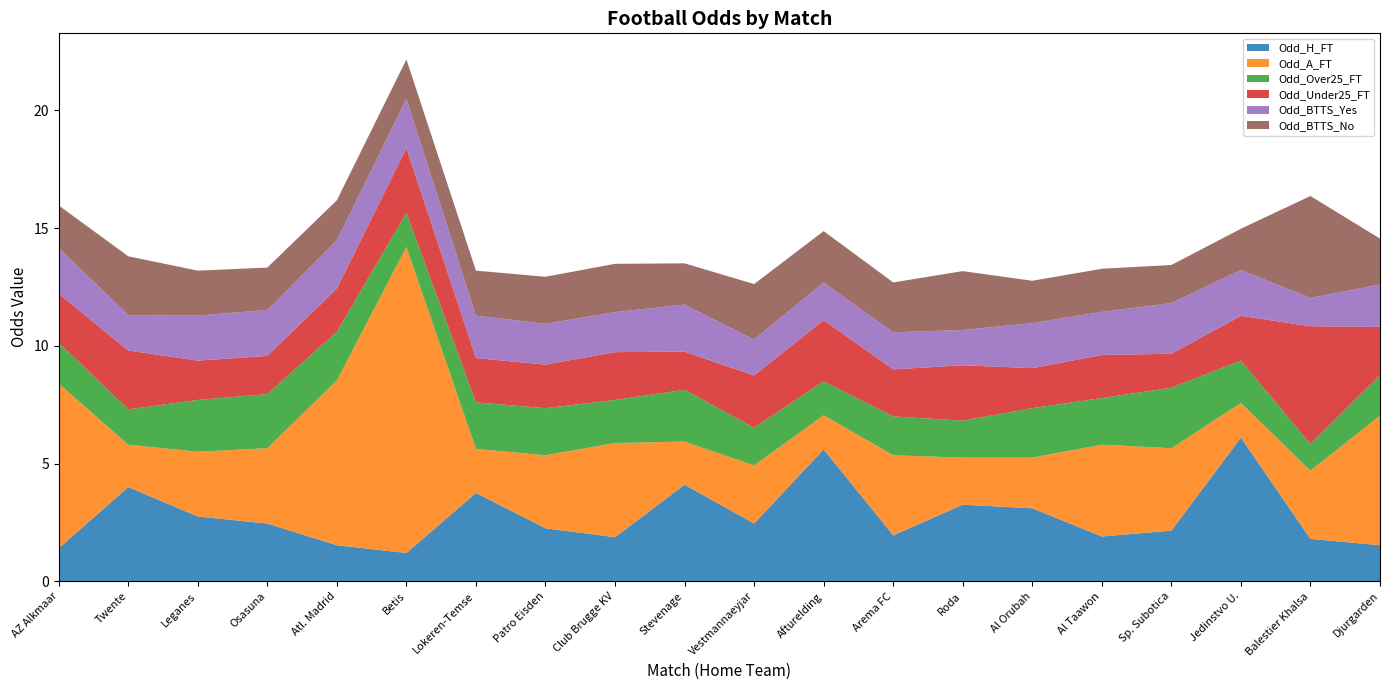

Reading left to right, extract all data points from this chart.

Odd_H_FT: 1.4	4.0	2.8	2.5	1.5	1.2	3.8	2.2	1.9	4.1	2.5	5.6	1.9	3.2	3.1	1.9	2.1	6.1	1.8	1.5
Odd_A_FT: 7.0	1.8	2.8	3.2	7.0	13.0	1.9	3.1	4.0	1.8	2.5	1.4	3.4	2.0	2.1	3.9	3.5	1.5	2.9	5.5
Odd_Over25_FT: 1.7	1.5	2.2	2.3	2.1	1.4	2.0	2.0	1.8	2.2	1.6	1.4	1.6	1.6	2.1	2.0	2.6	1.8	1.1	1.7
Odd_Under25_FT: 2.1	2.5	1.7	1.6	1.8	2.8	1.9	1.9	2.0	1.6	2.2	2.6	2.0	2.4	1.7	1.8	1.4	1.9	5.0	2.0
Odd_BTTS_Yes: 1.9	1.5	1.9	1.9	2.0	2.1	1.8	1.7	1.7	2.0	1.5	1.6	1.6	1.5	1.9	1.8	2.1	1.9	1.2	1.8
Odd_BTTS_No: 1.8	2.5	1.9	1.8	1.7	1.7	1.9	2.0	2.0	1.8	2.4	2.2	2.1	2.5	1.8	1.8	1.6	1.8	4.3	1.9